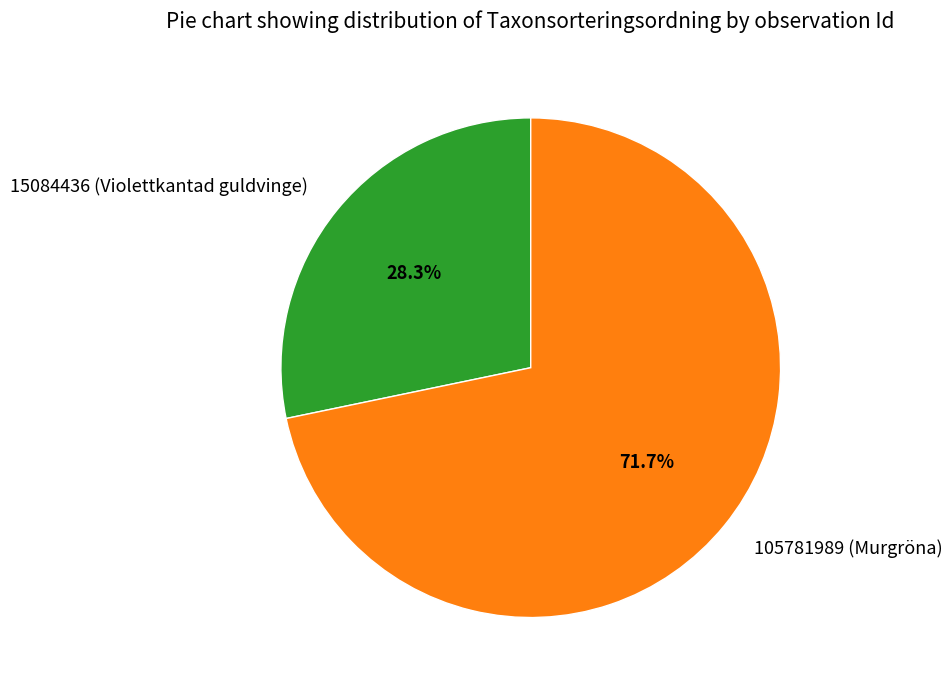

Which category has the smallest portion of the pie?

15084436 (Violettkantad guldvinge)